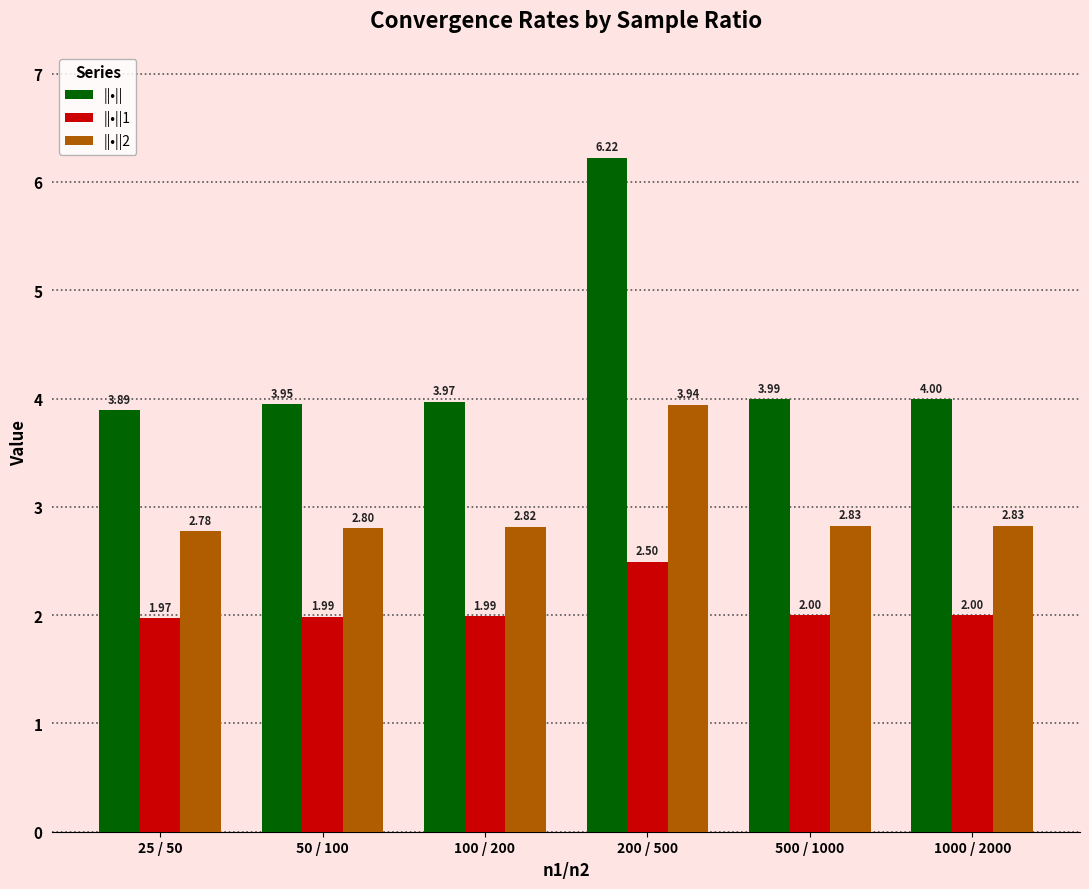

List the series in order of their overall mean, lowest first.

||•||1, ||•||2, ||•||